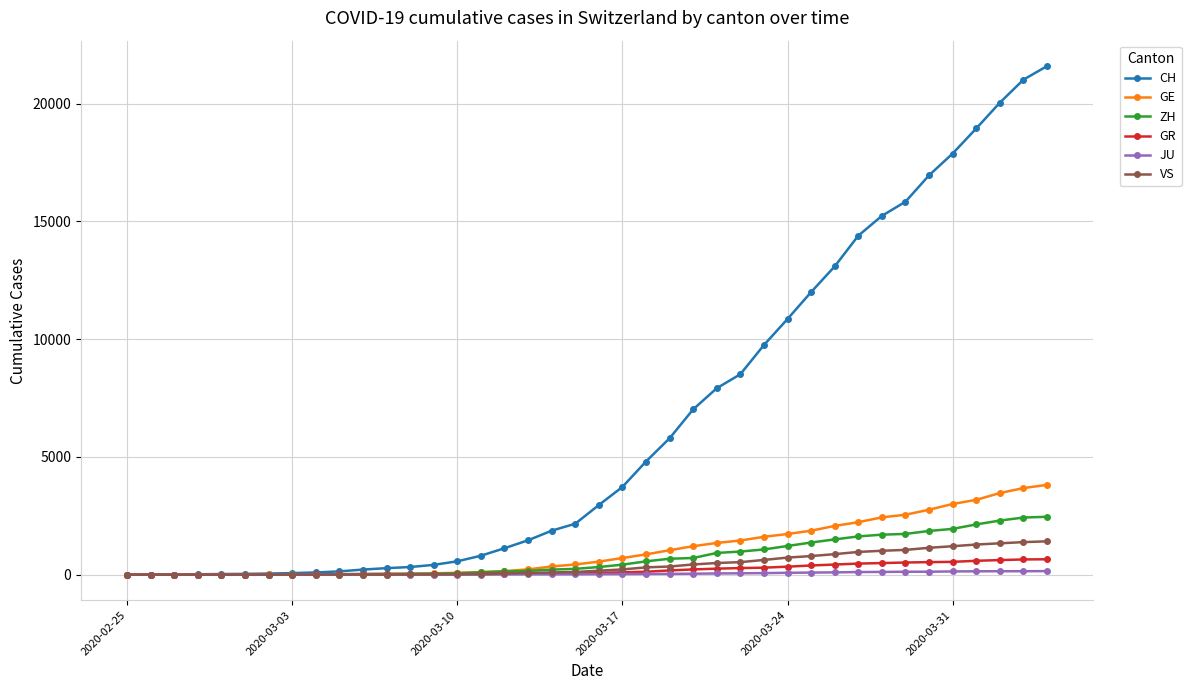

At how many categories does at least one series exceed 11666?

11